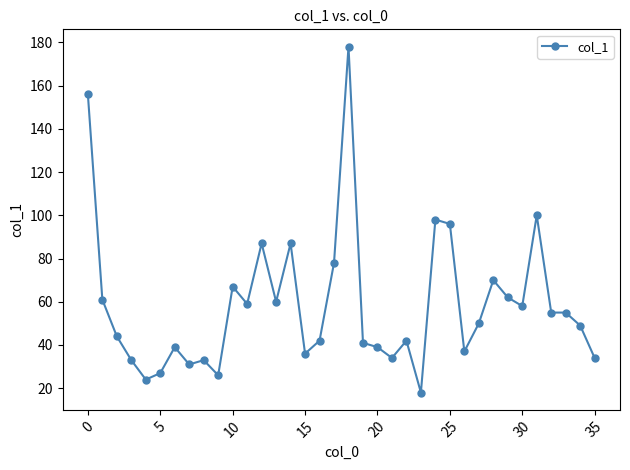

What is the difference between the maximum and minimum values?

160